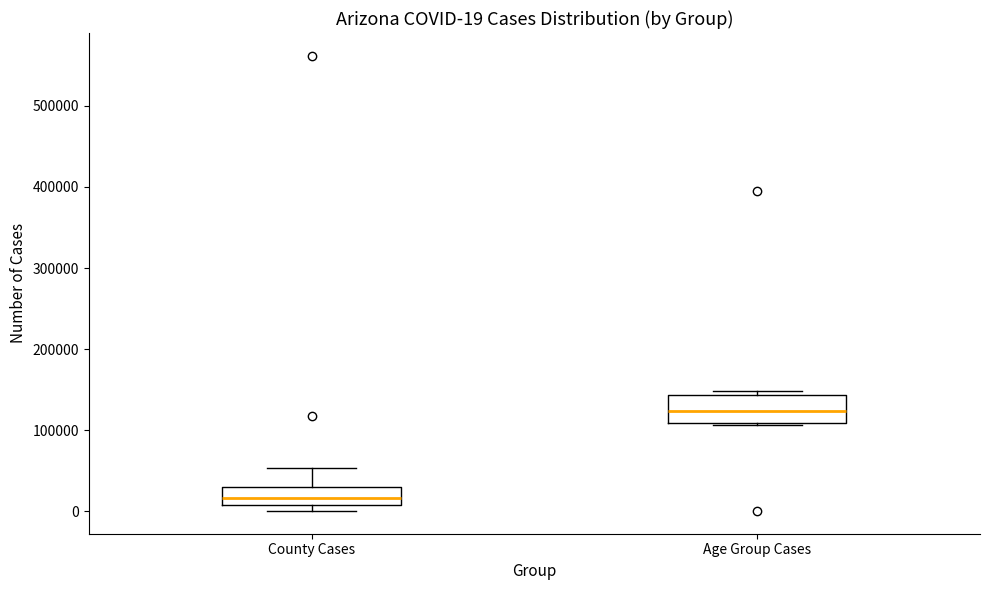

Which box is the tallest, from its lower edge to its upper edge?

Age Group Cases